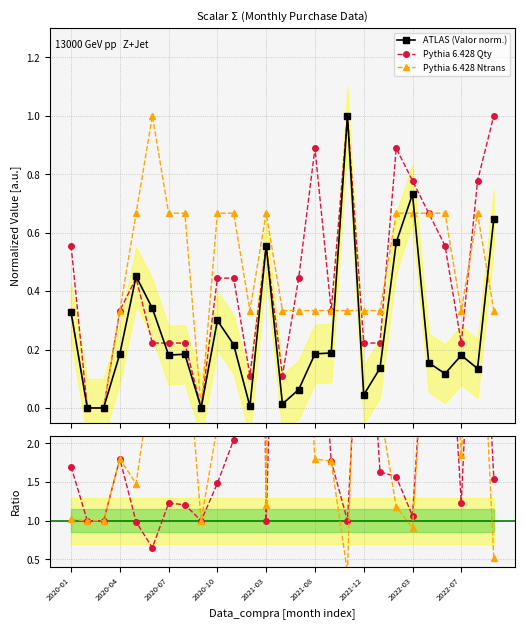

Does the chart have visible grid lines?

Yes